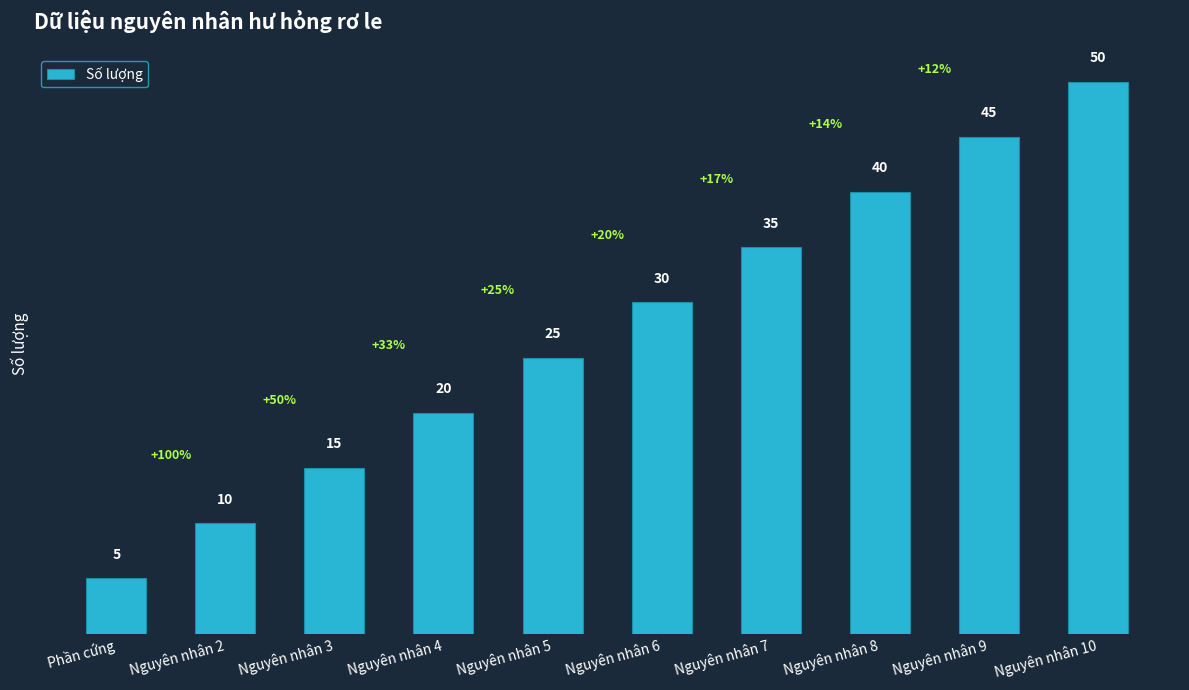

What is the label of the 10th bar from the right?

Phần cứng